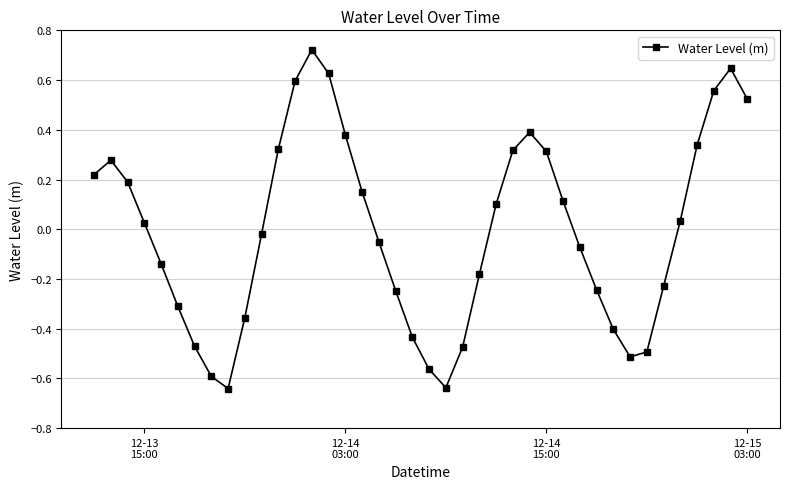

How many interior local valleys (lower than both neighbors) does the data have?

3